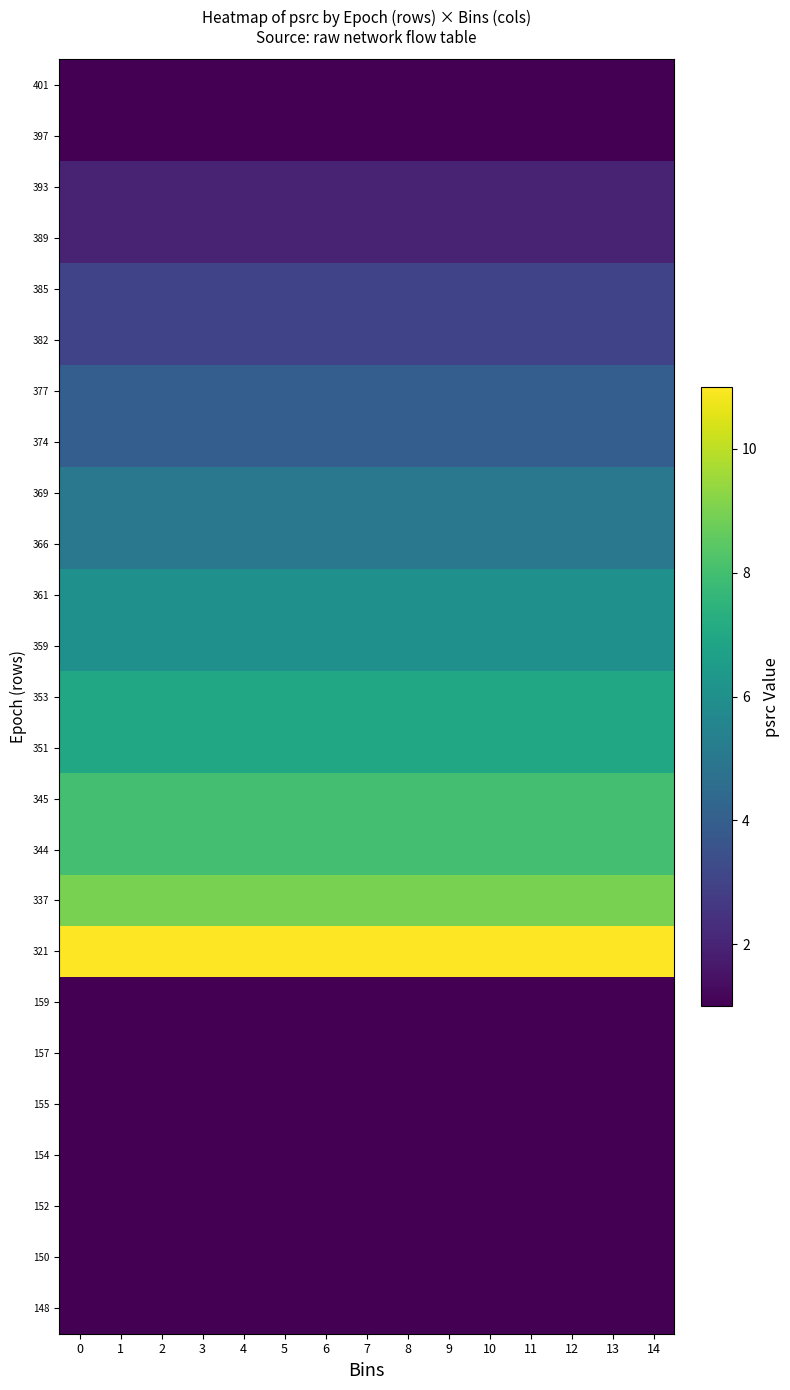

How many series are shown in this chart?

25